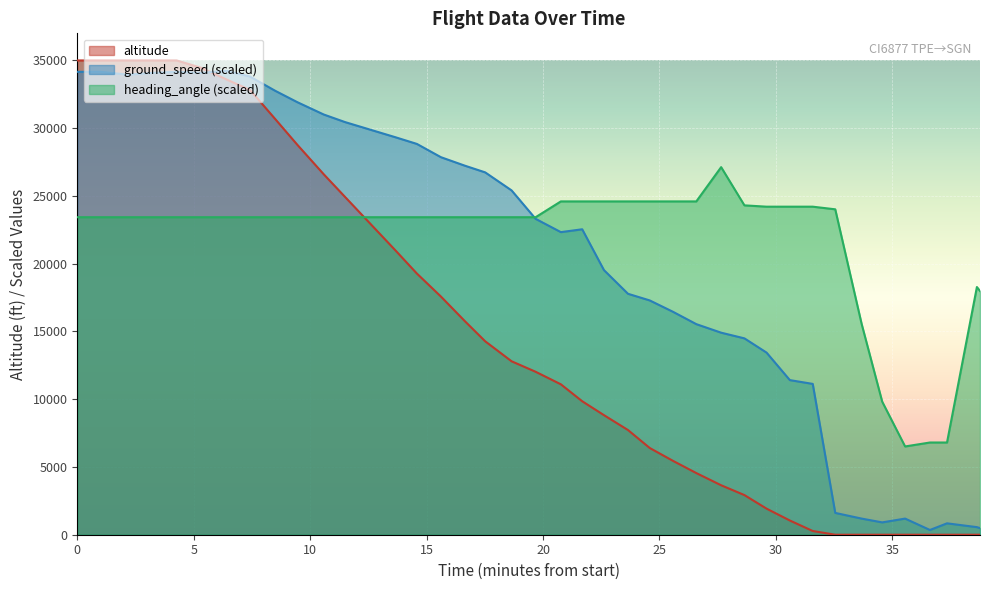

List the series in order of their overall mean, highest first.

heading_angle, ground_speed, altitude